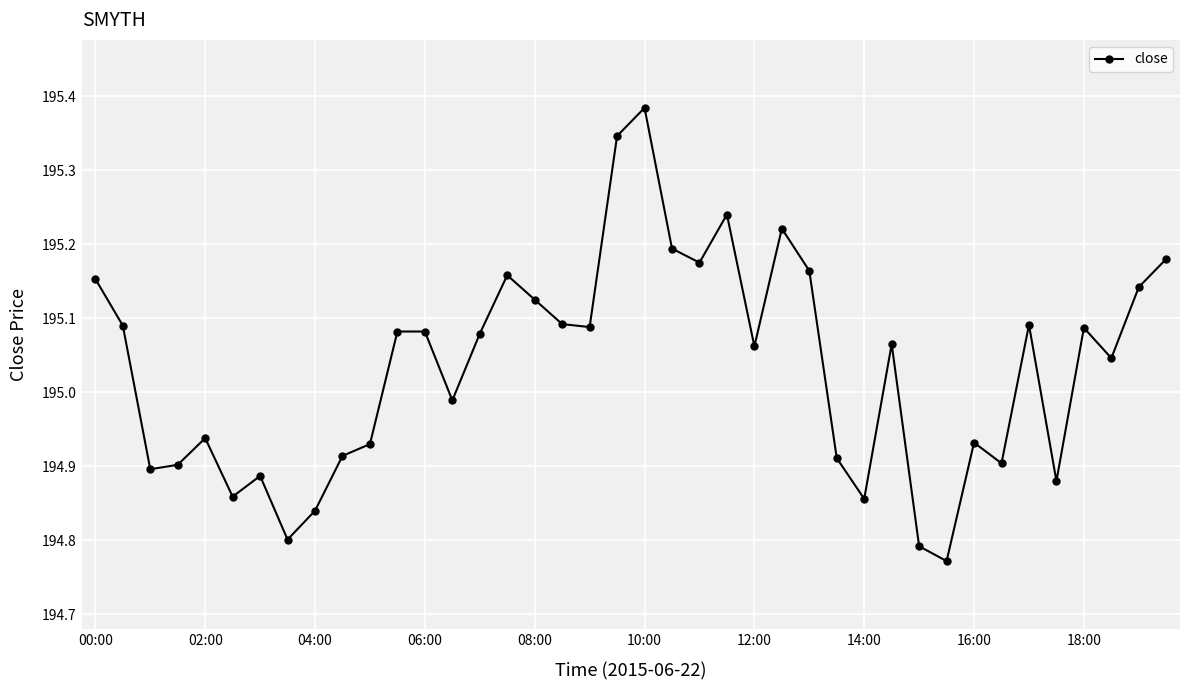

True or false: there are more than 1 points higher than both neighbors.

True